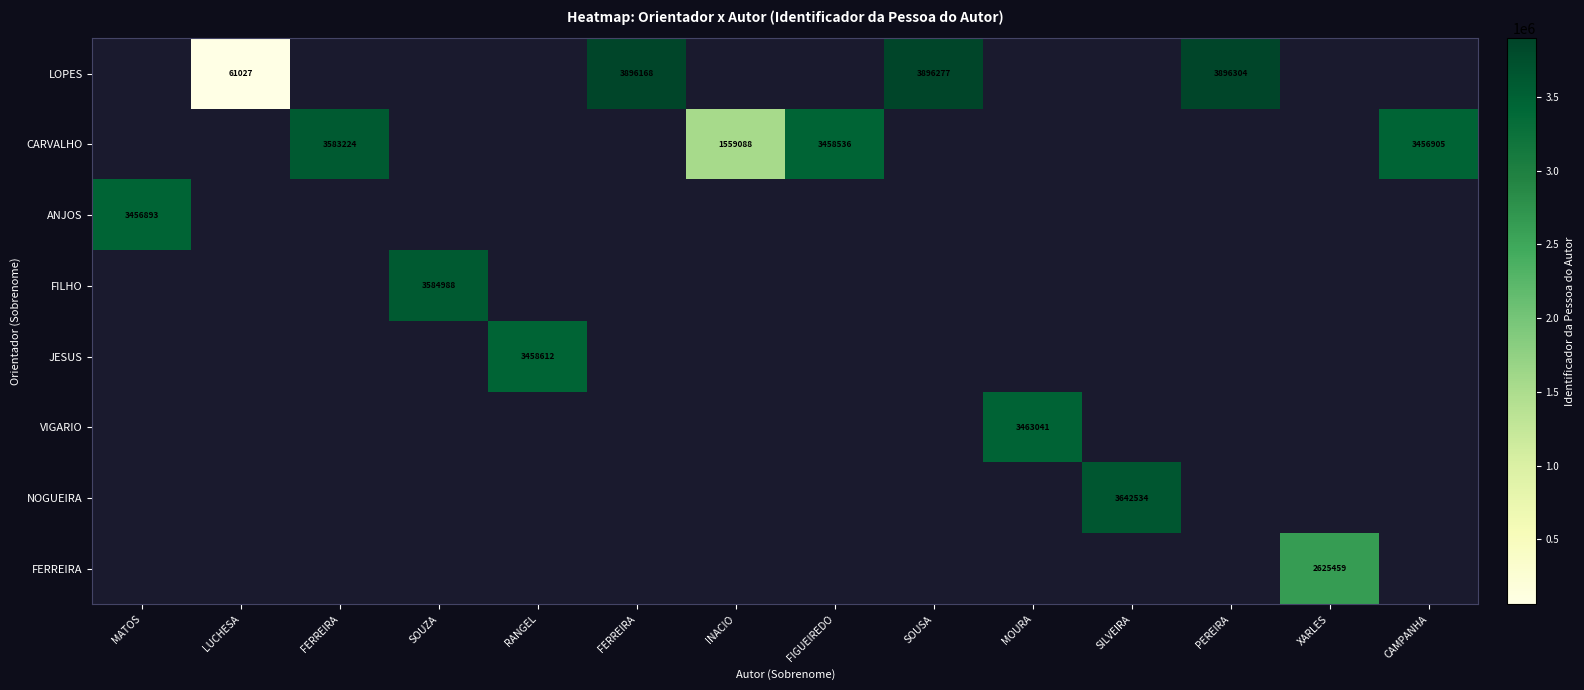

How many values in NOGUEIRA are above zero?

1